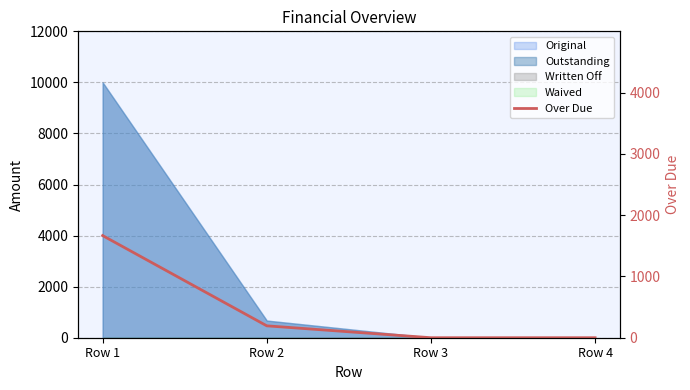

How many lines are shown in the chart?

1